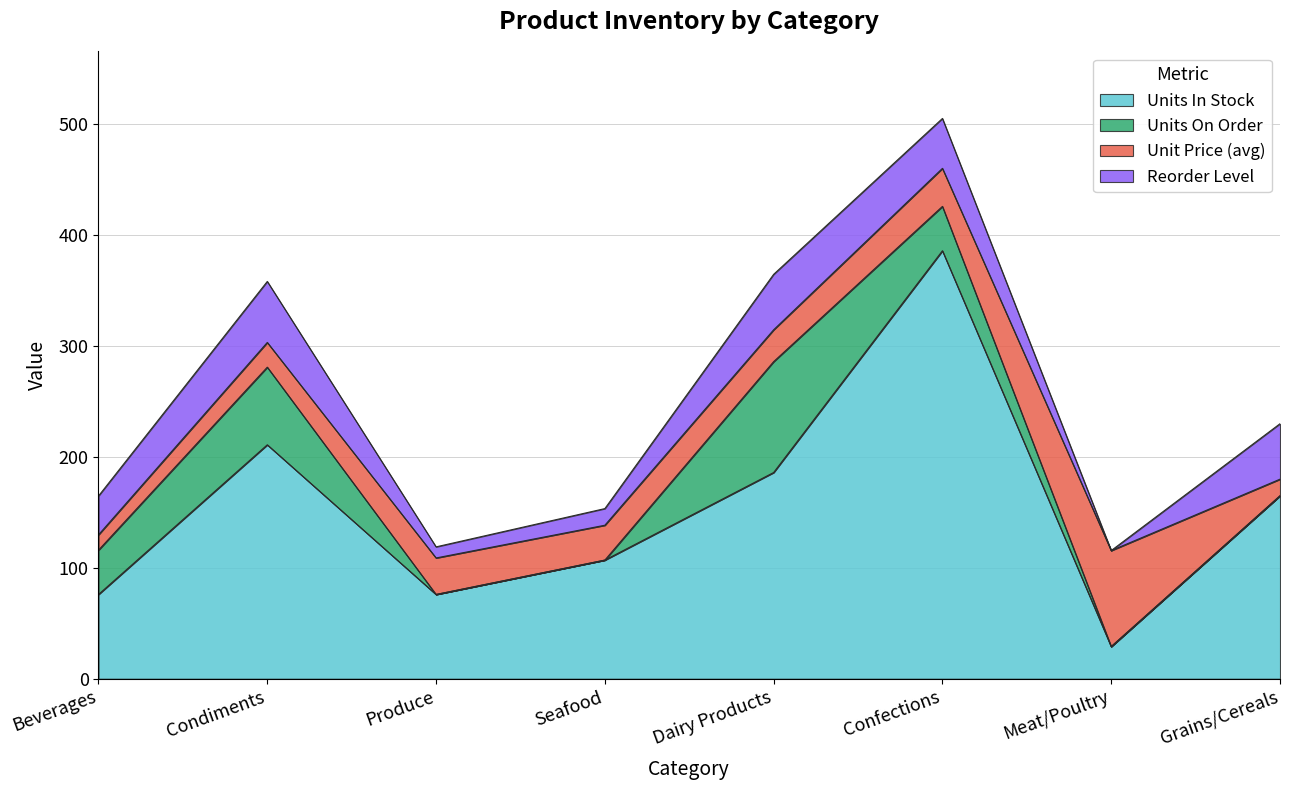

Between Dairy Products and Meat/Poultry, which is larger?

Dairy Products